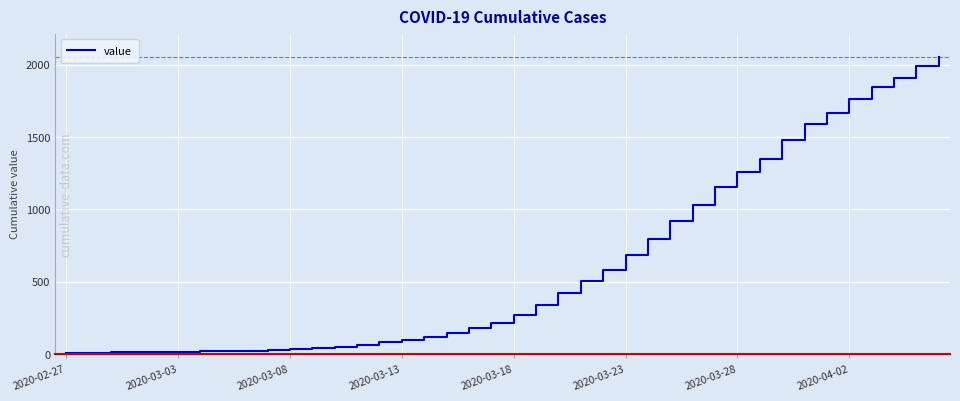

What is the difference between the maximum and minimum values?

2042